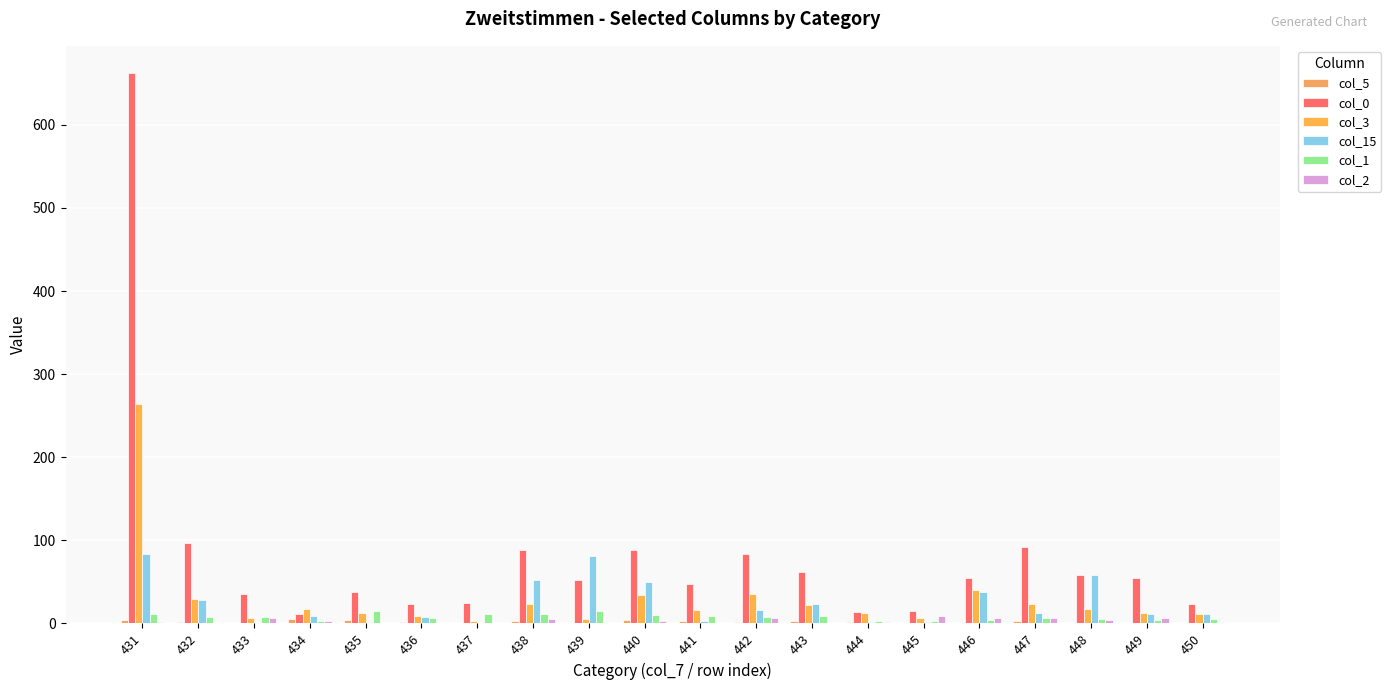

Reading left to right, extract all data points from this chart.

col_5: 431=4	432=2	433=1	434=5	435=4	436=2	437=1	438=3	439=1	440=4	441=3	442=2	443=3	444=2	445=1	446=1	447=3	448=1	449=1	450=1
col_0: 431=662	432=97	433=36	434=11	435=38	436=23	437=25	438=89	439=52	440=89	441=48	442=84	443=62	444=14	445=15	446=55	447=92	448=58	449=55	450=24
col_3: 431=264	432=29	433=7	434=17	435=12	436=9	437=3	438=23	439=5	440=34	441=16	442=35	443=22	444=12	445=6	446=40	447=23	448=18	449=12	450=11
col_15: 431=83	432=28	433=1	434=9	435=2	436=8	437=1	438=52	439=81	440=50	441=3	442=16	443=24	444=2	445=2	446=38	447=13	448=58	449=11	450=11
col_1: 431=11	432=8	433=8	434=3	435=15	436=6	437=11	438=11	439=15	440=10	441=9	442=8	443=9	444=3	445=3	446=4	447=6	448=5	449=4	450=5
col_2: 431=2	432=0	433=7	434=3	435=0	436=0	437=0	438=5	439=0	440=3	441=0	442=7	443=1	444=2	445=9	446=6	447=7	448=4	449=6	450=0